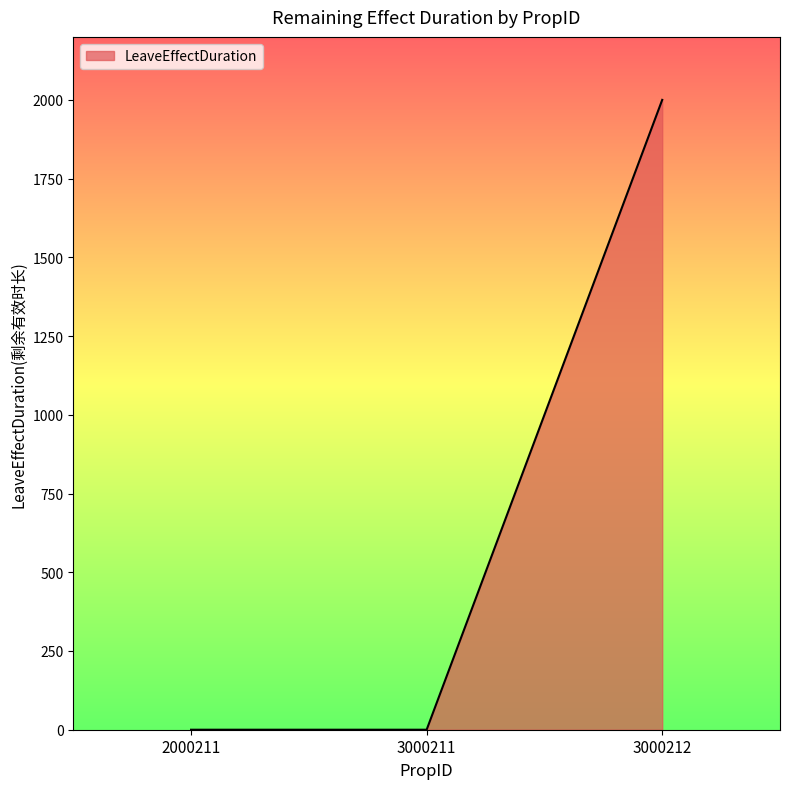

The chart shows a value of 1311 at 3000212. True or false?

False